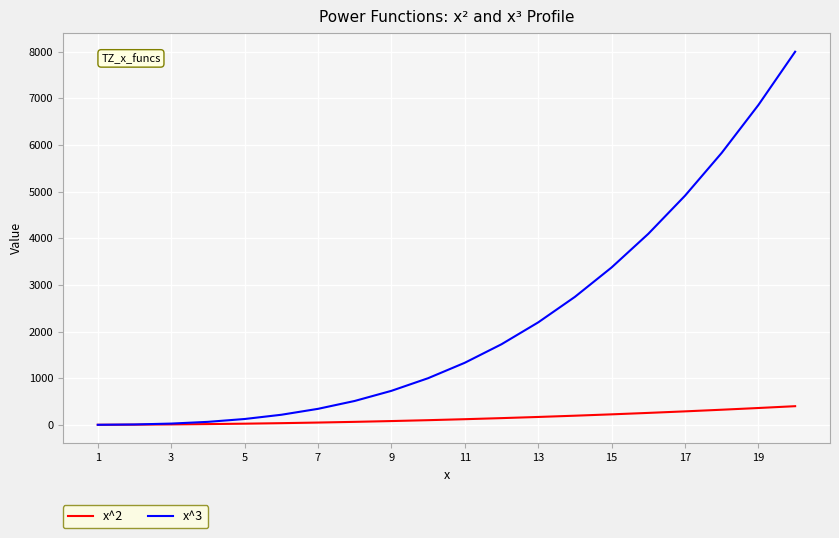

List the series in order of their peak value, highest first.

x^3, x^2